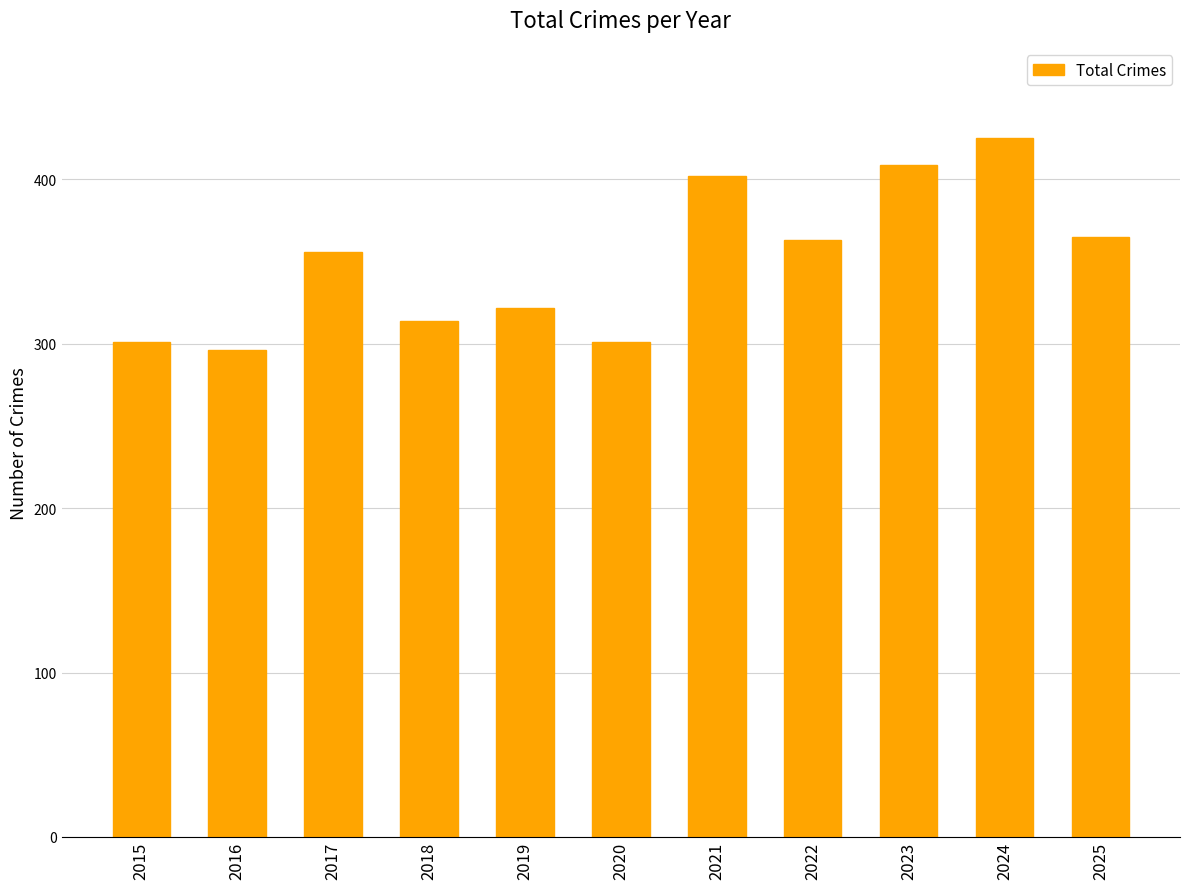

Reading left to right, transcribe all the data shown in this chart.

301	296	356	314	322	301	402	363	409	425	365